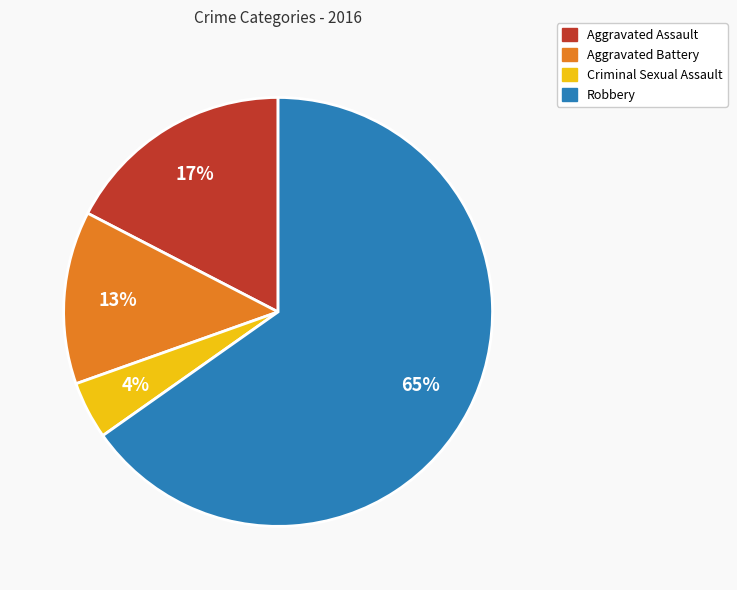

To the nearest percent, what is the average slice percentage?

25%